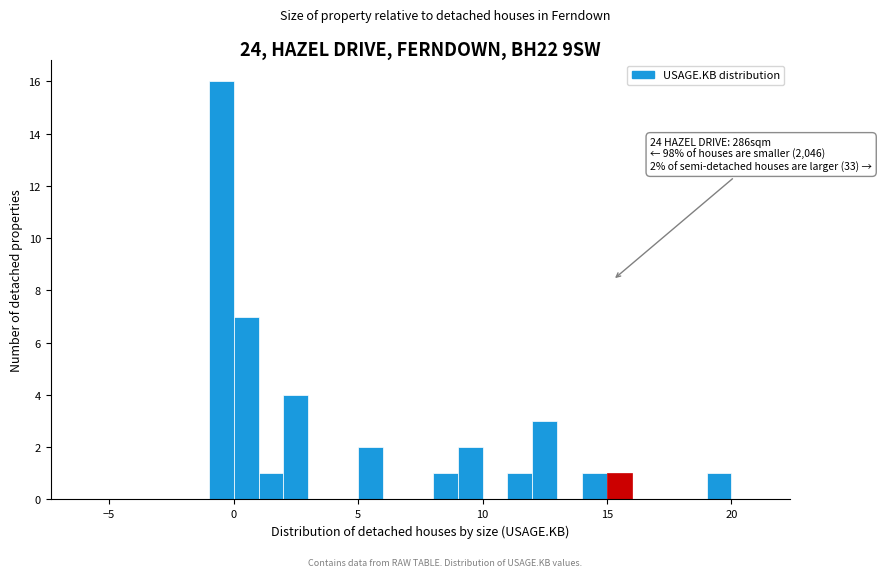

Read against the x-axis, roughly where is the centre of the tallest bar?

-0.5